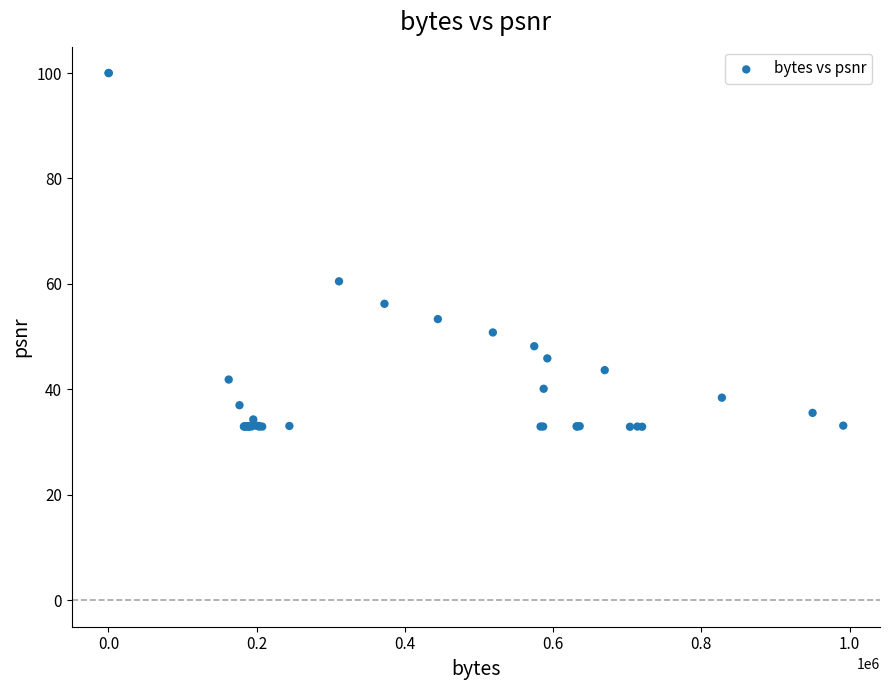

What Y value in the scatter plot is closest to 66?

60.5